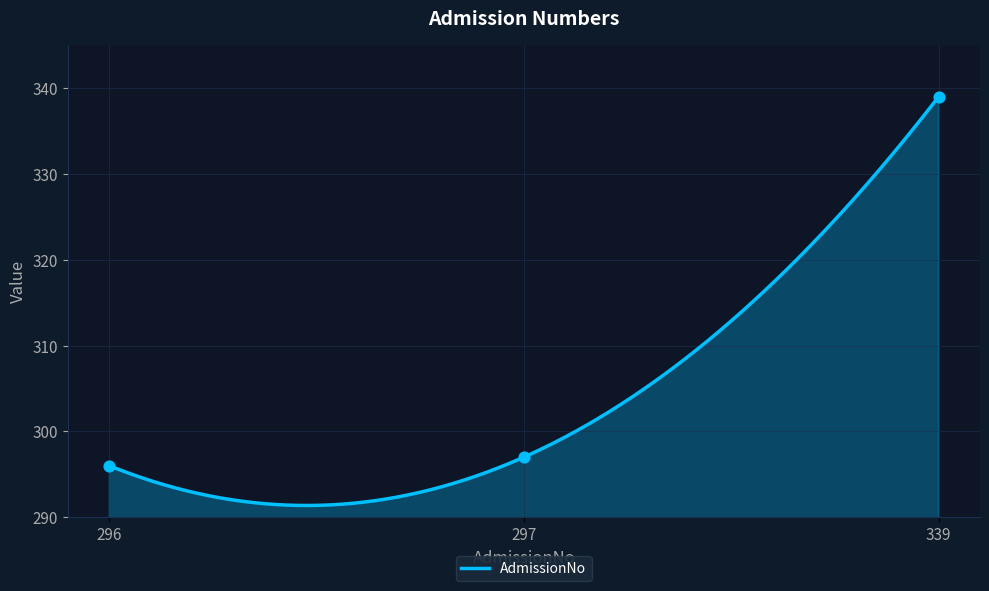

What is the lowest value of the AdmissionNo series?

291.4